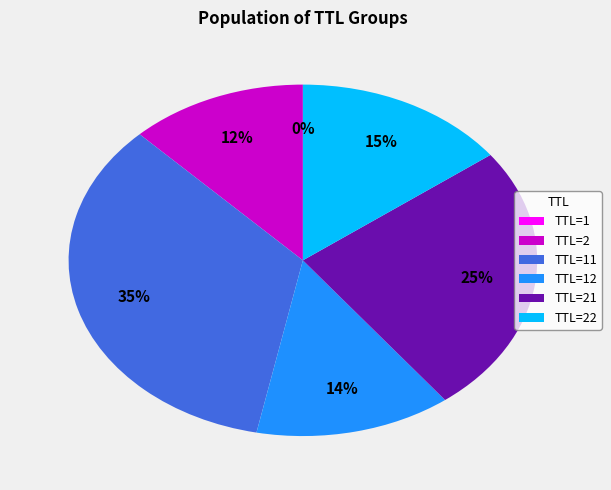

Does any single category account for the majority?

No